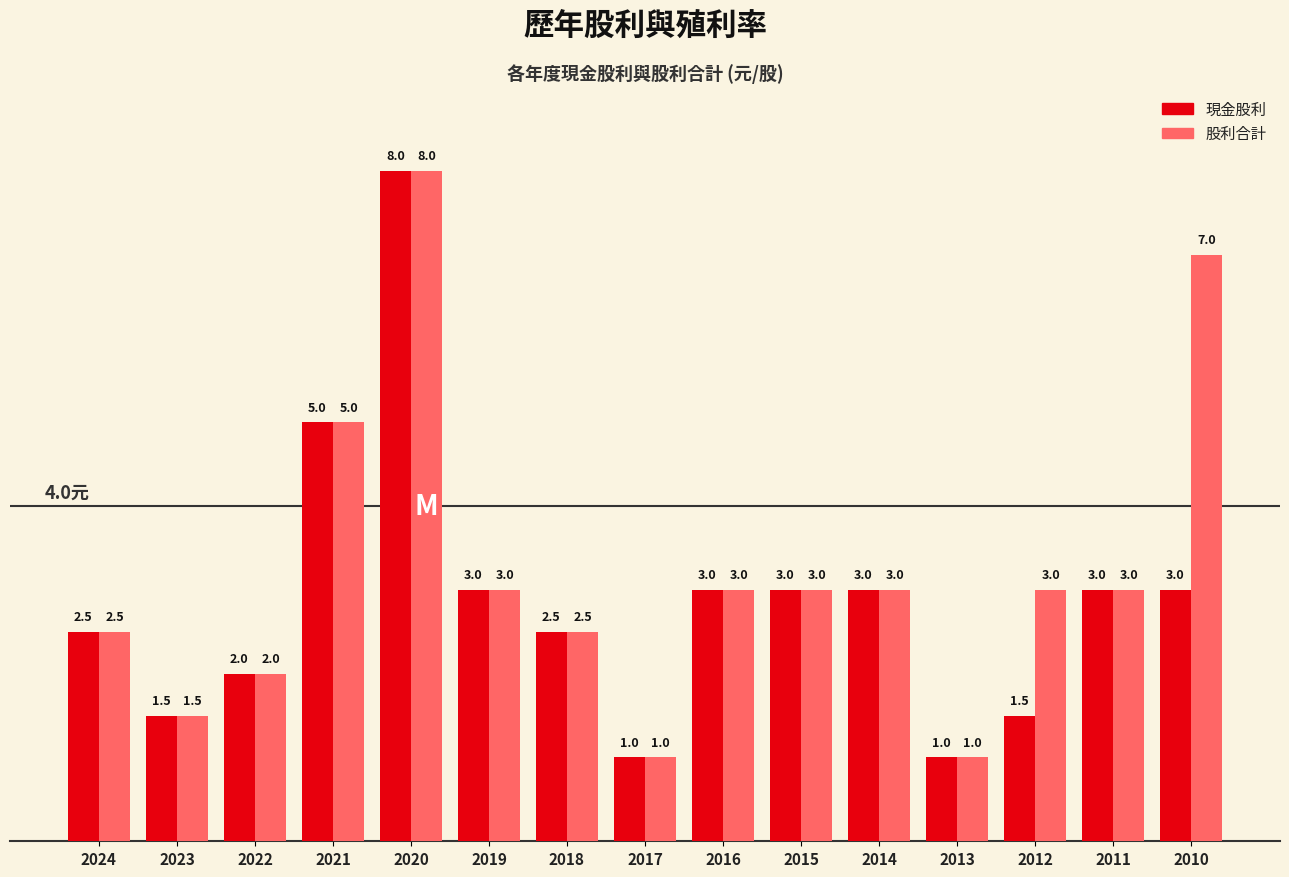

Reading left to right, transcribe all the data shown in this chart.

現金股利: 2.5	1.5	2.0	5.0	8.0	3.0	2.5	1.0	3.0	3.0	3.0	1.0	1.5	3.0	3.0
股利合計: 2.5	1.5	2.0	5.0	8.0	3.0	2.5	1.0	3.0	3.0	3.0	1.0	3.0	3.0	7.0